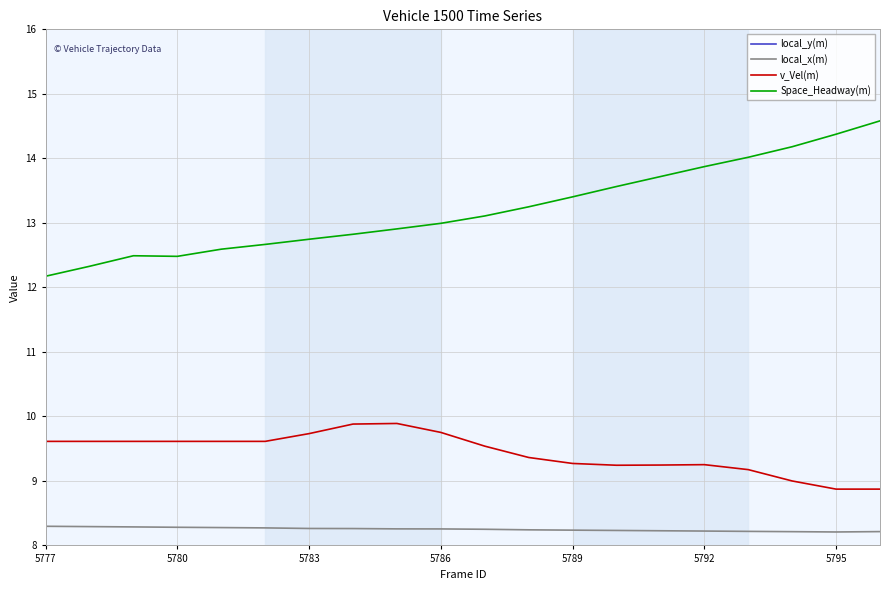

At which label does v_Vel(m) first exceed 9?

5777